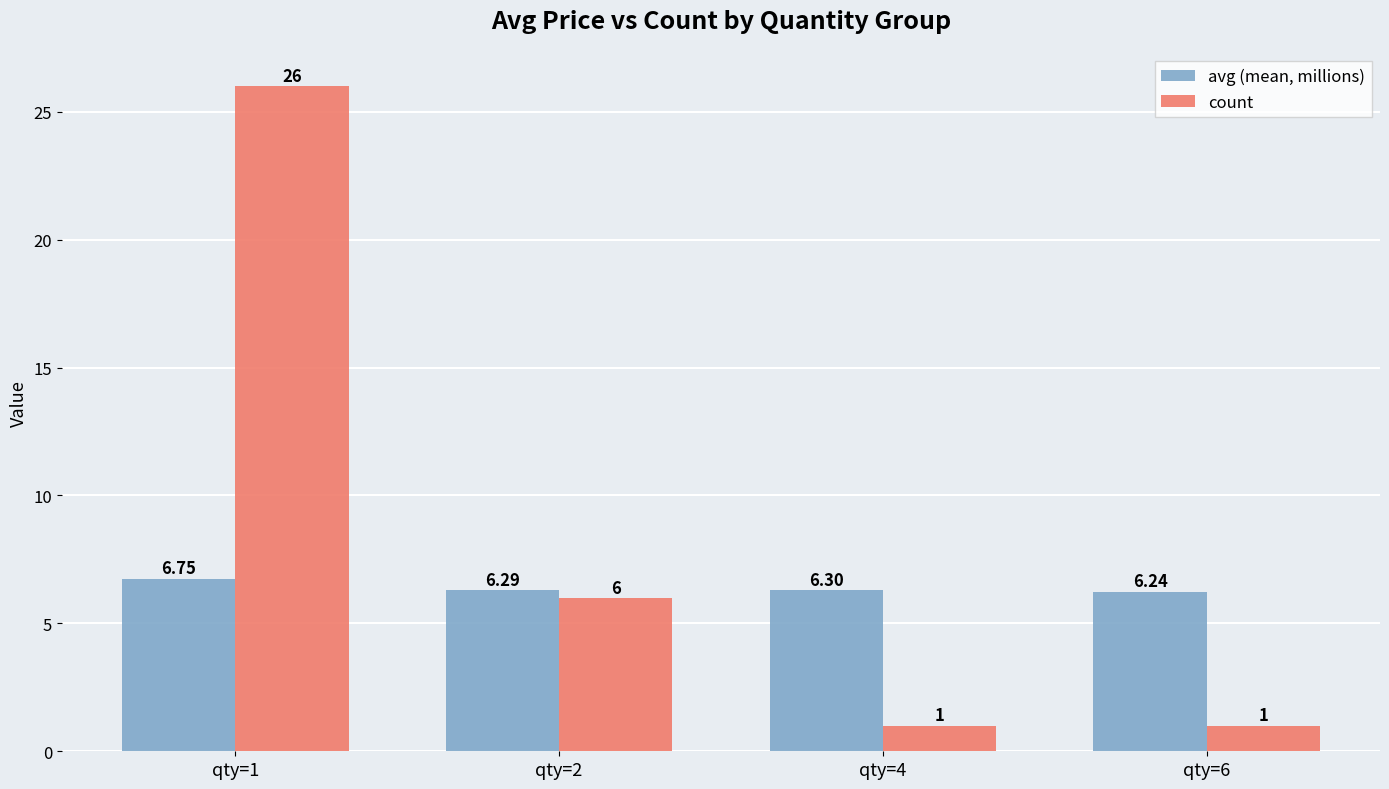

What are all the series names shown in the legend?

avg (mean, millions), count